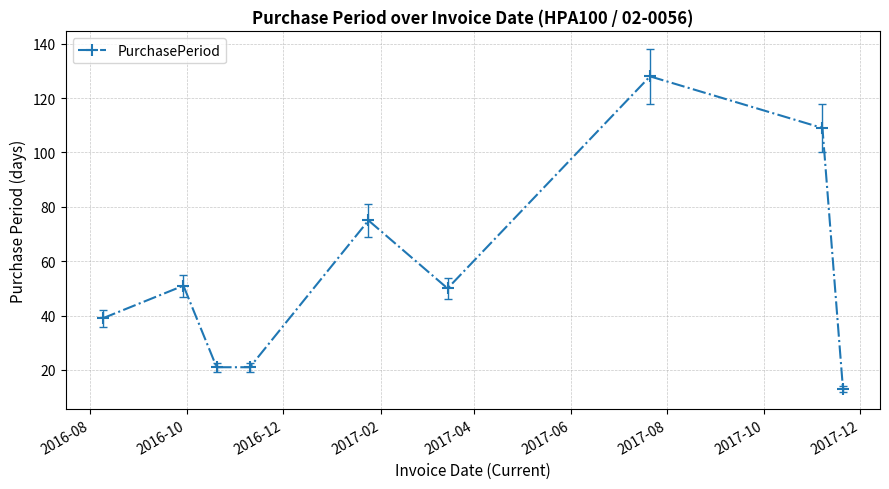

What is the value of the 5th point from the left?

75